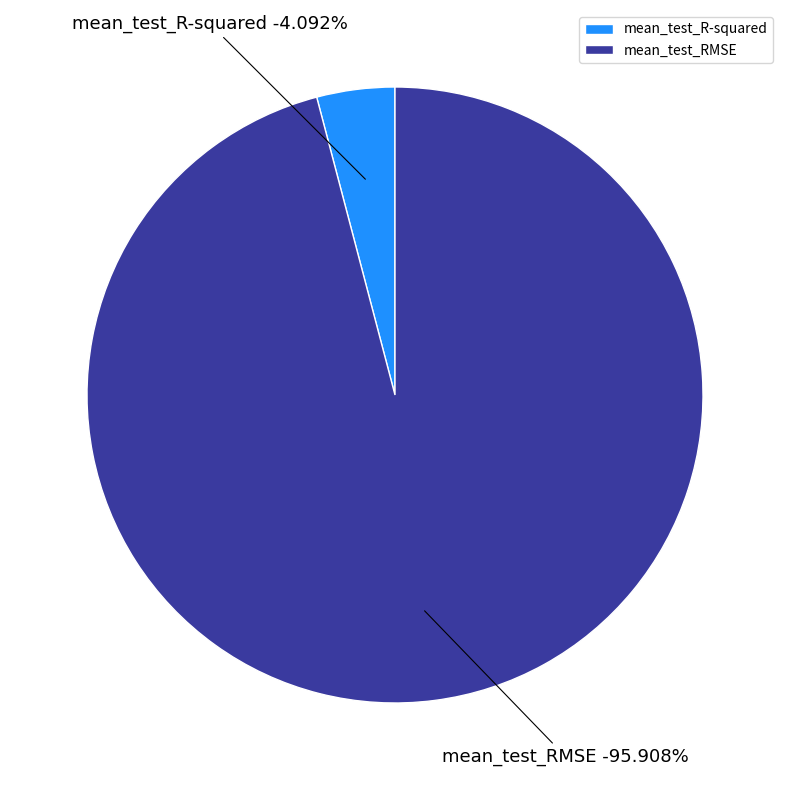

To the nearest percent, what percentage of the pie is mean_test_RMSE?

96%